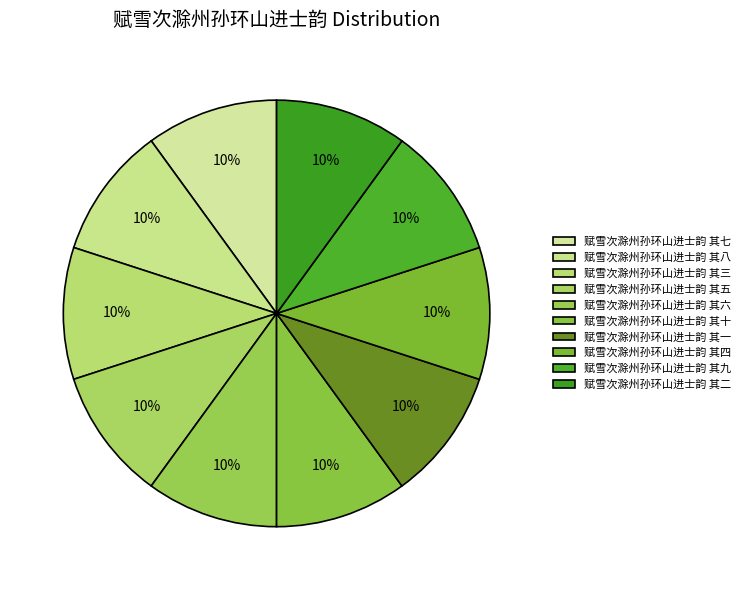

What percentage is the 赋雪次滁州孙环山进士韵 其六 slice, to the nearest percent?

10%